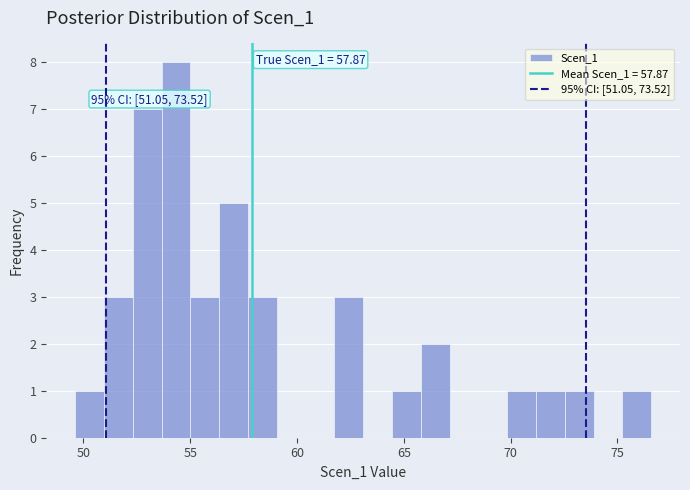

Around what value on the x-axis is the tallest bar? Give the approximate position of its centre, as read against the axis.

54.5